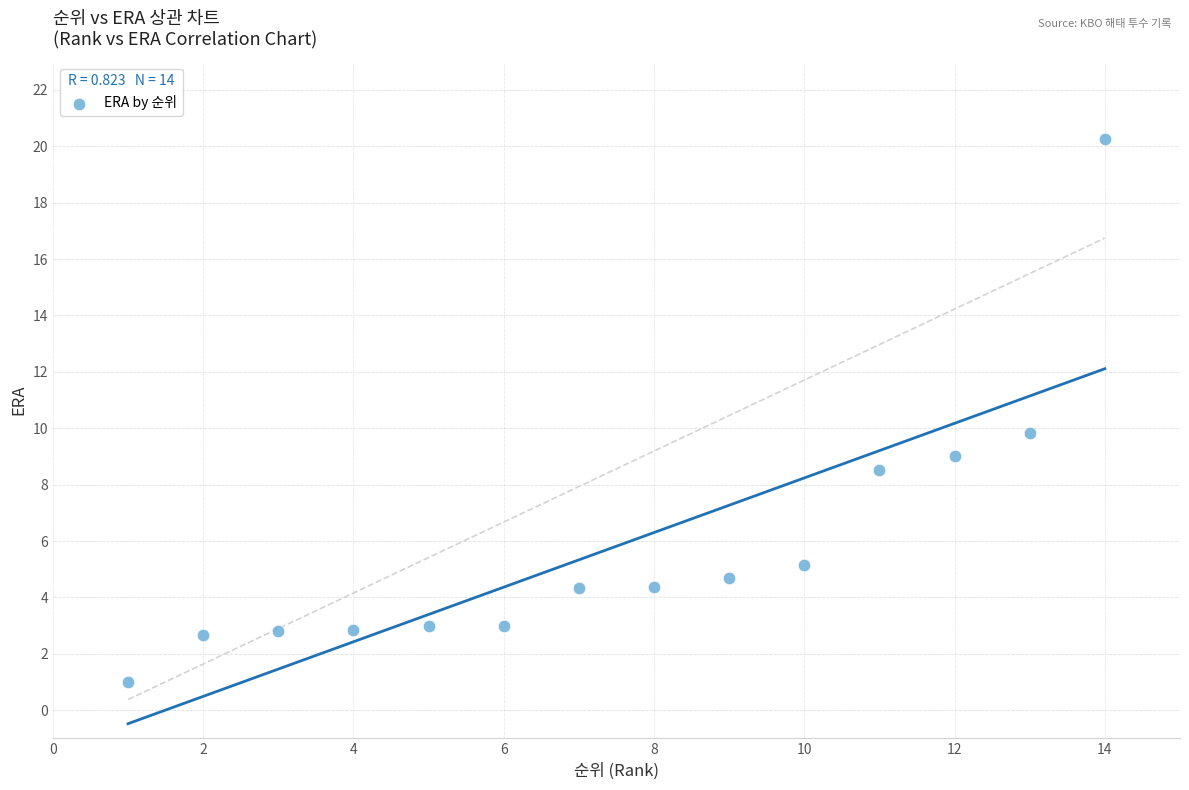

What is the range of Y values (max minus min)?

19.3